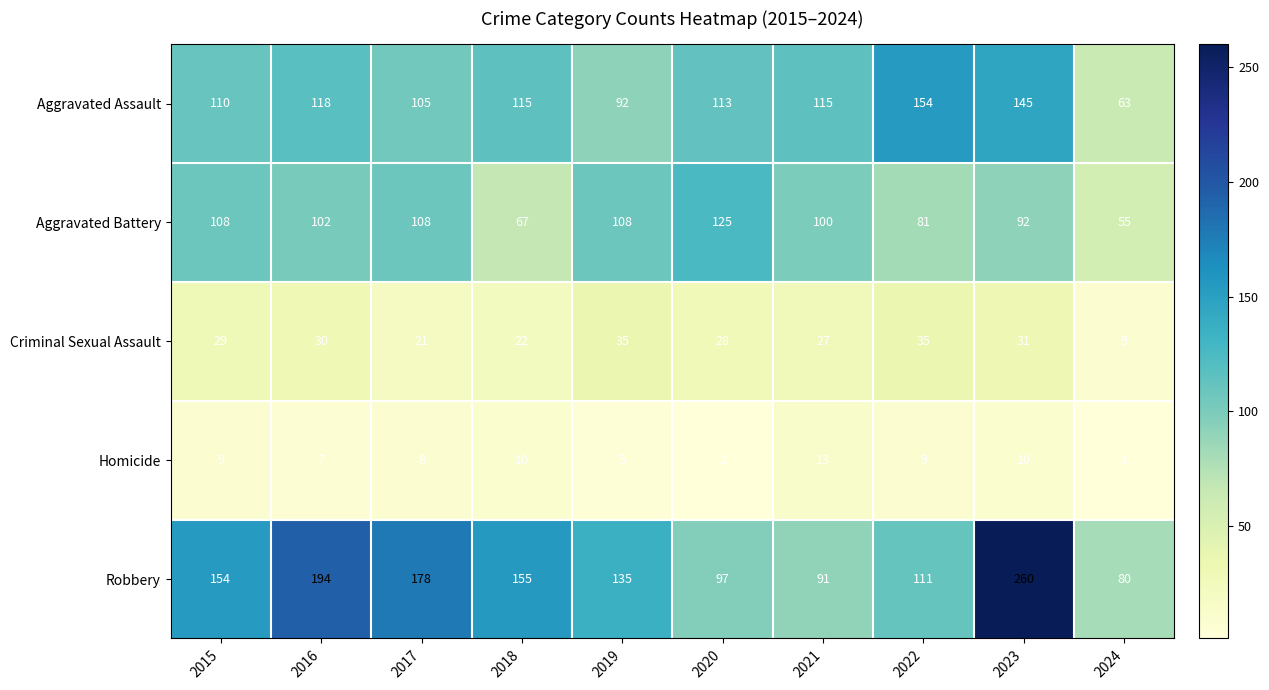

What is the average value of the Robbery series?

146